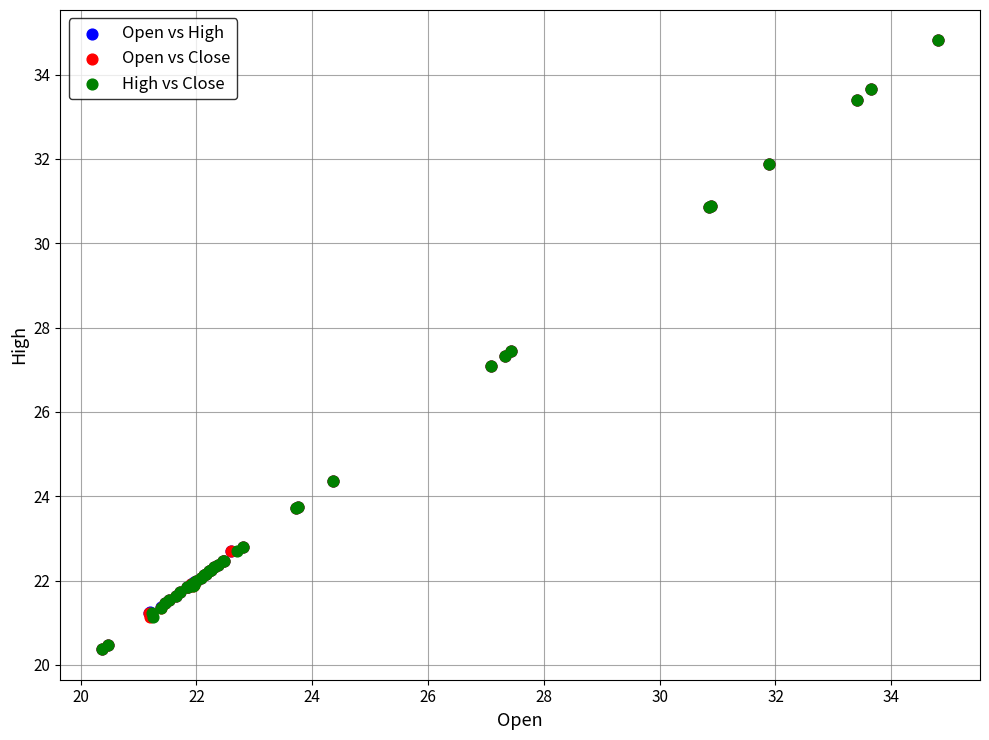

What are all the series names shown in the legend?

Open vs High, Open vs Close, High vs Close